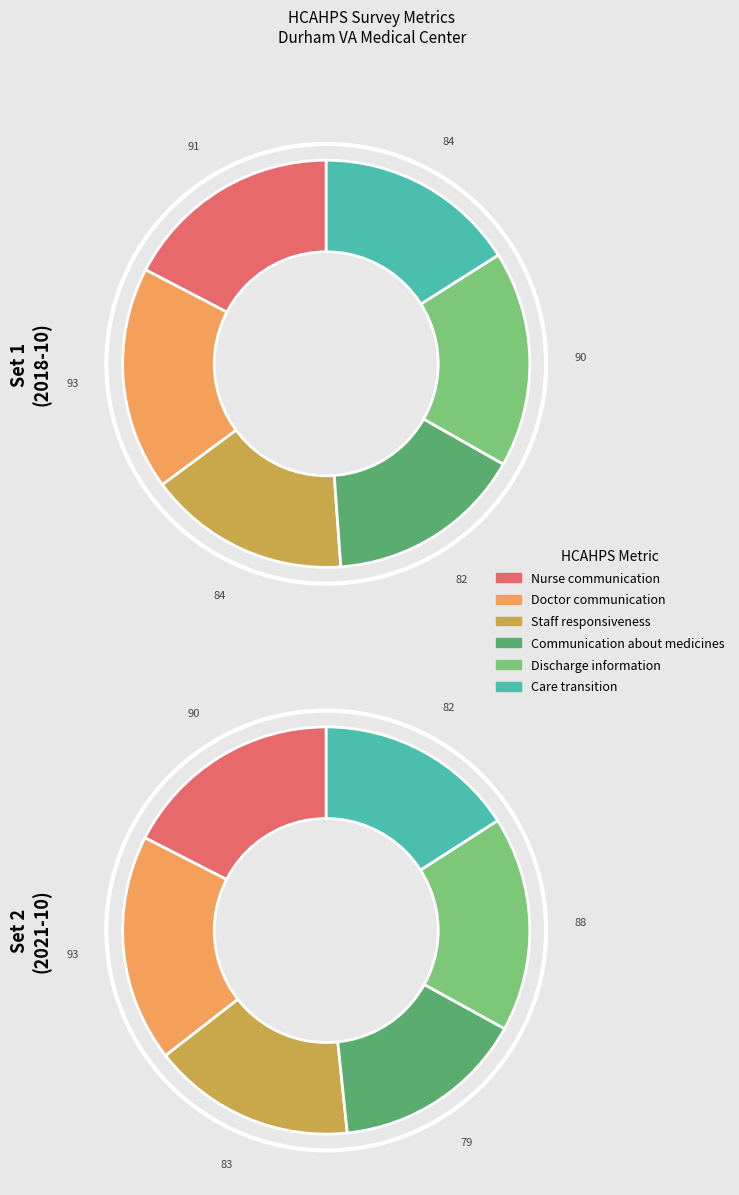

Is 2019-10 the majority of the pie?

No